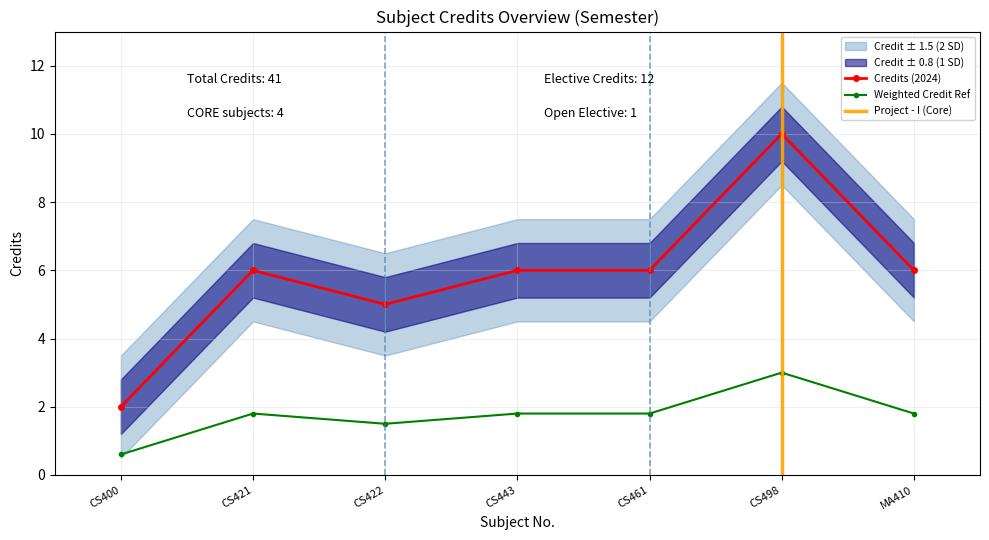

What is the value of the Credit point at the 2nd from the left?

1.8